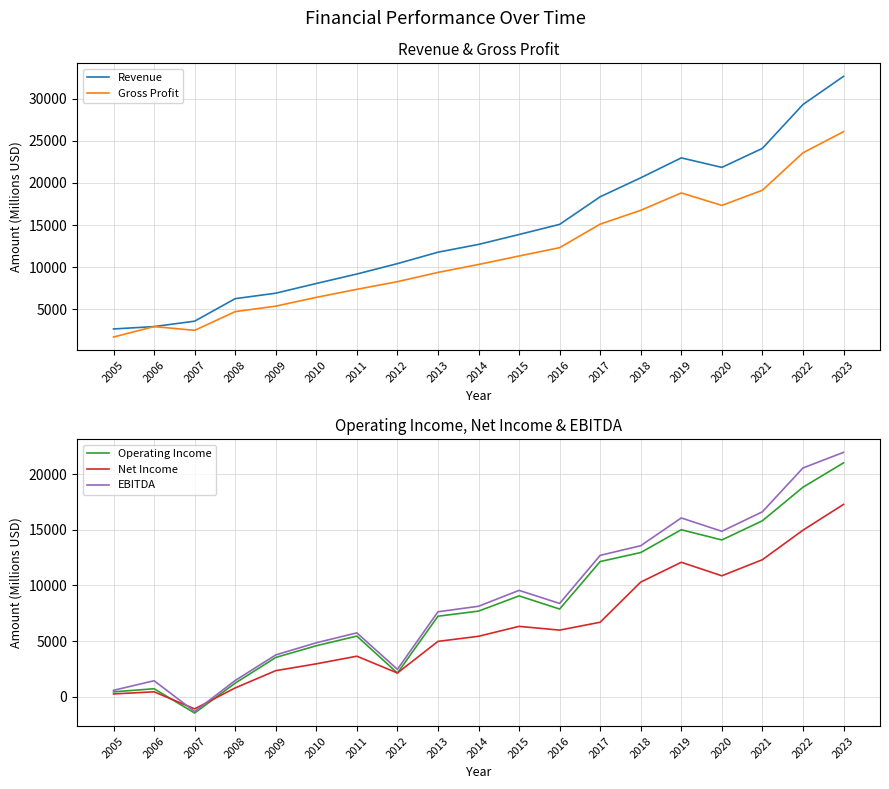

Rank the series by their maximum value, from highest to lowest.

Revenue, Gross Profit, EBITDA, Operating Income, Net Income